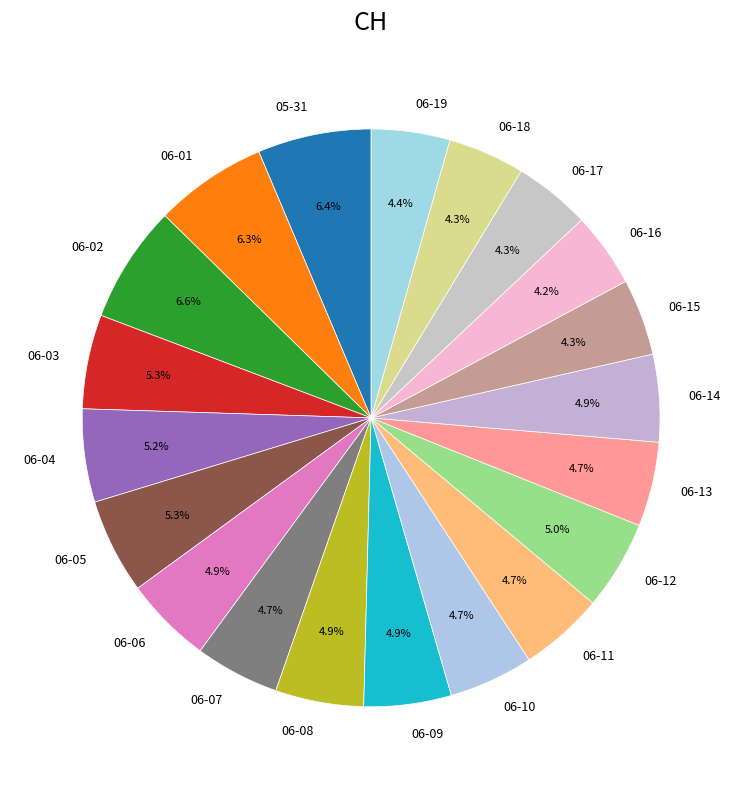

How many segments does this pie chart have?

20